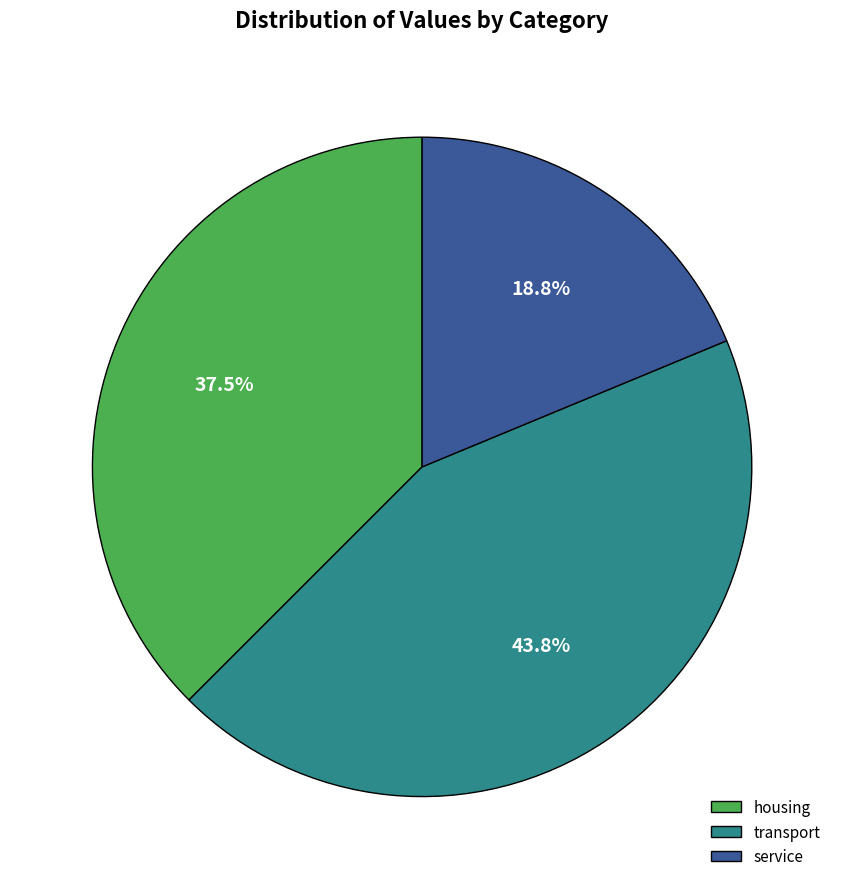

What is the largest slice in the pie chart?

transport